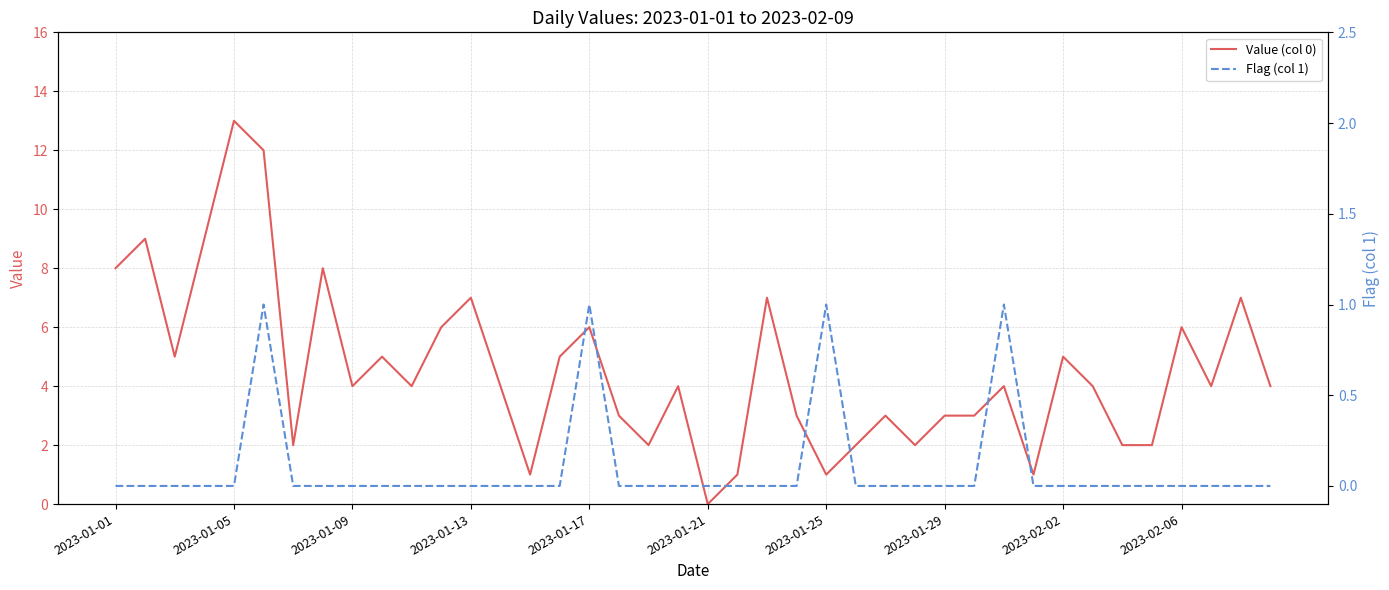

Is this an area chart (filled region under the line)?

No